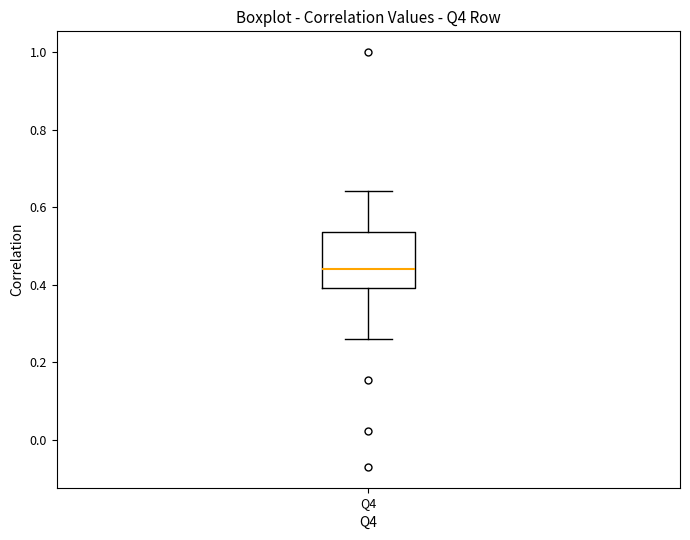

Read this box plot against the y-axis: the position of the median line, the range covered by the box, and the ends of both whiskers. The values are not printed on the chart, so give them approximately, as read against the axis.

median 0.44, box 0.40 to 0.54, whiskers 0.26 to 0.64